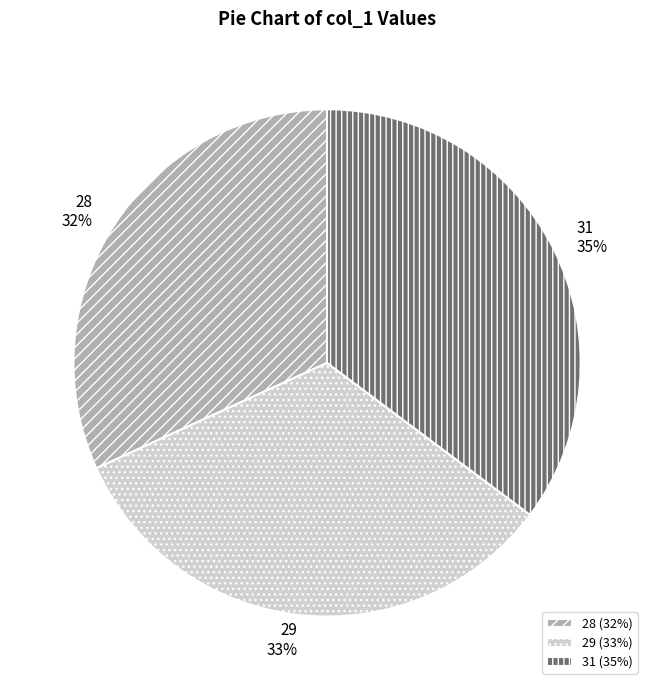

Combined, do 31 and 29 account for over 50%?

Yes